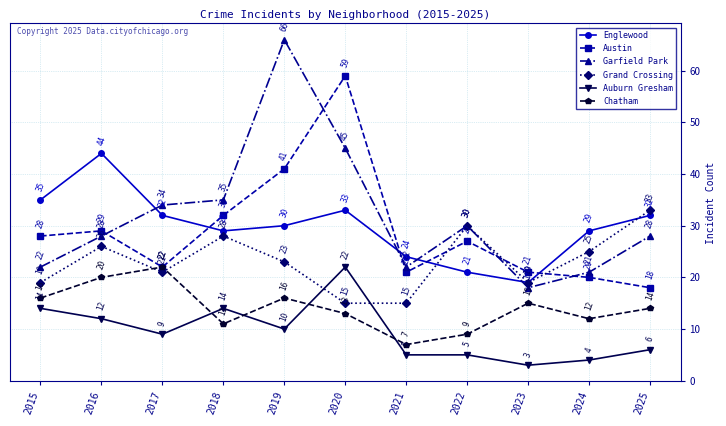

In Englewood, how many points are higher than both neighbors (excluding endpoints)?

2